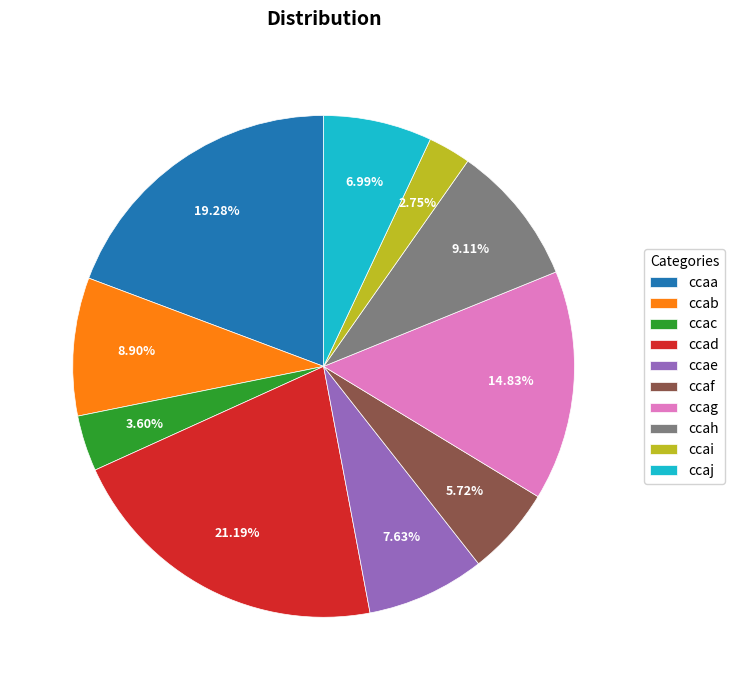

How many segments does this pie chart have?

10